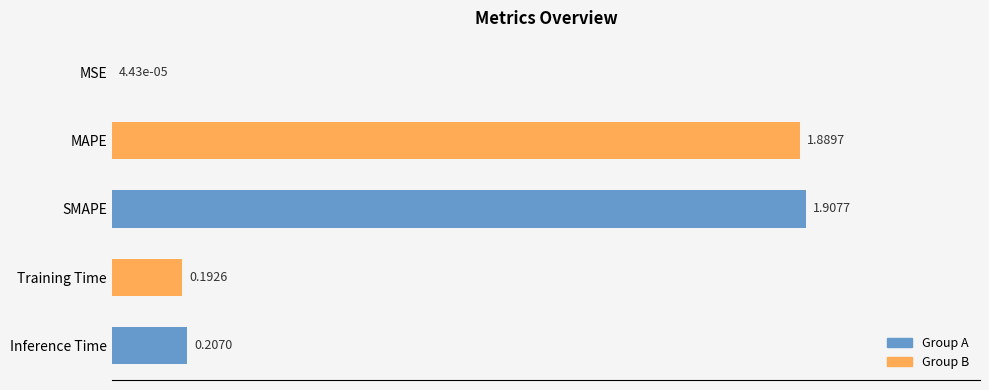

Which has a higher value, Inference Time or MSE?

Inference Time